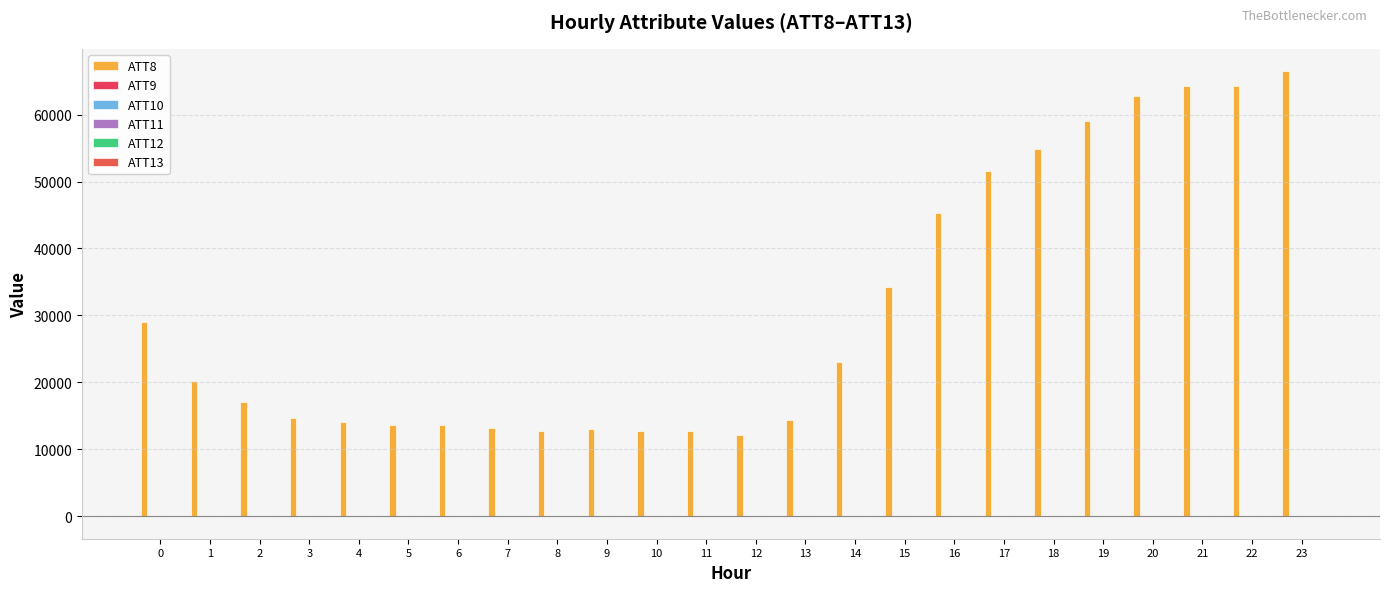

What is the sum of the ATT11 values at 21 and 23?

-28.8